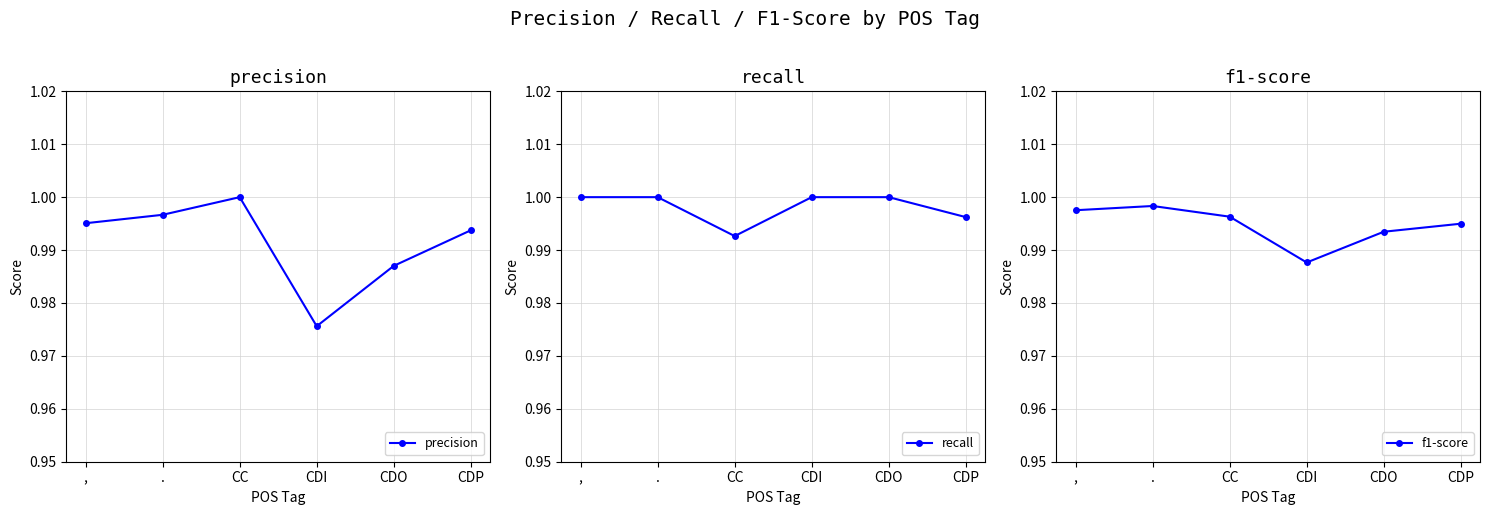

List the series in order of their overall mean, highest first.

recall, f1-score, precision